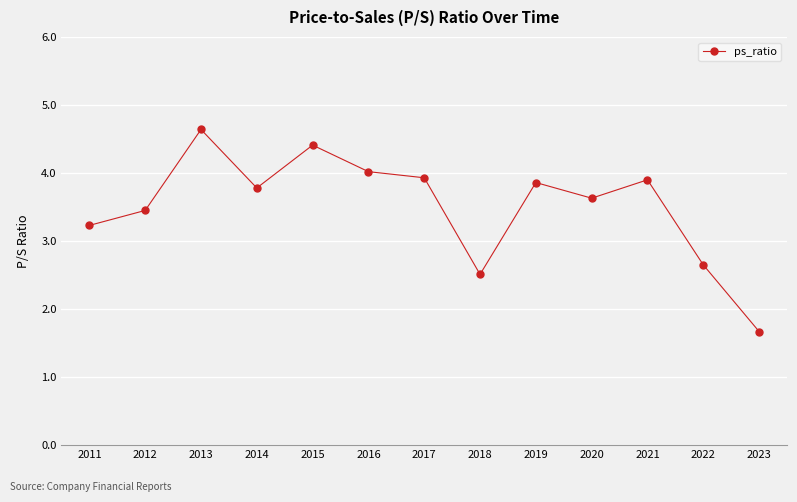

What is the difference between the values at 2017 and 2019?

0.1